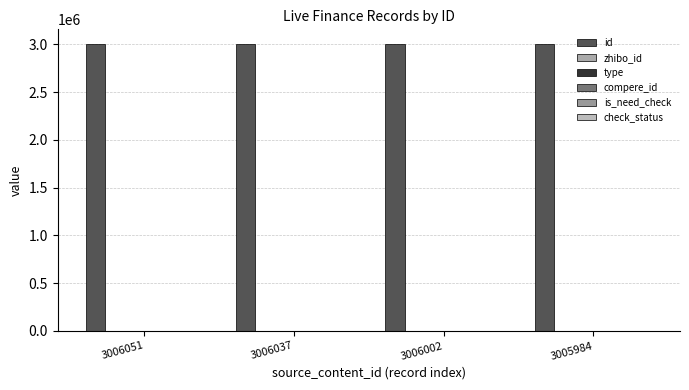

Is it true that zhibo_id equals 152 at 3006051?

True